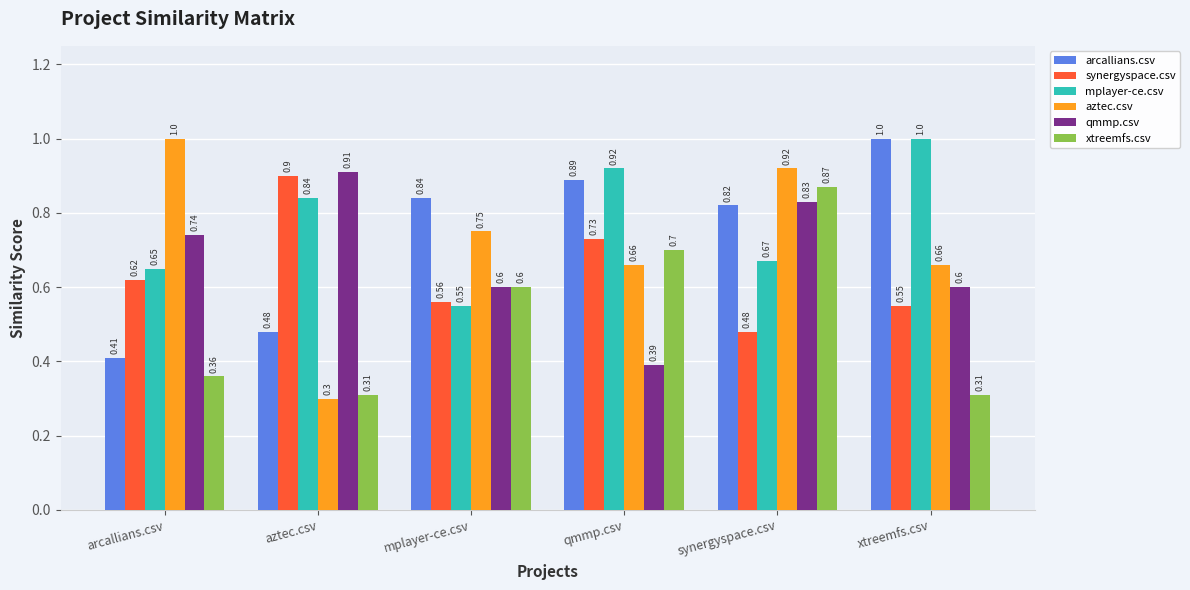

What is the average value of the synergyspace.csv series?

0.6